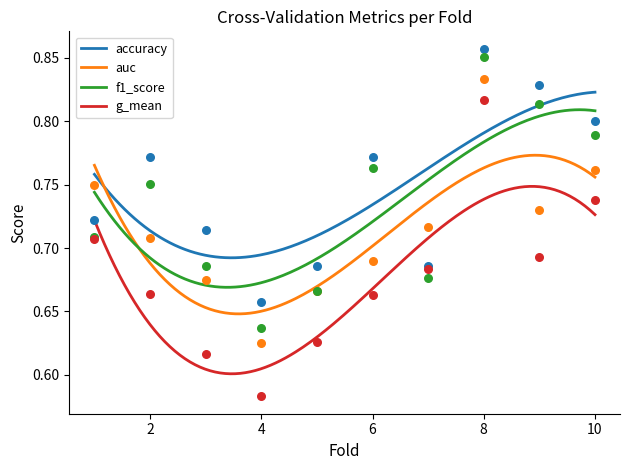

What are all the series names shown in the legend?

accuracy, auc, f1_score, g_mean